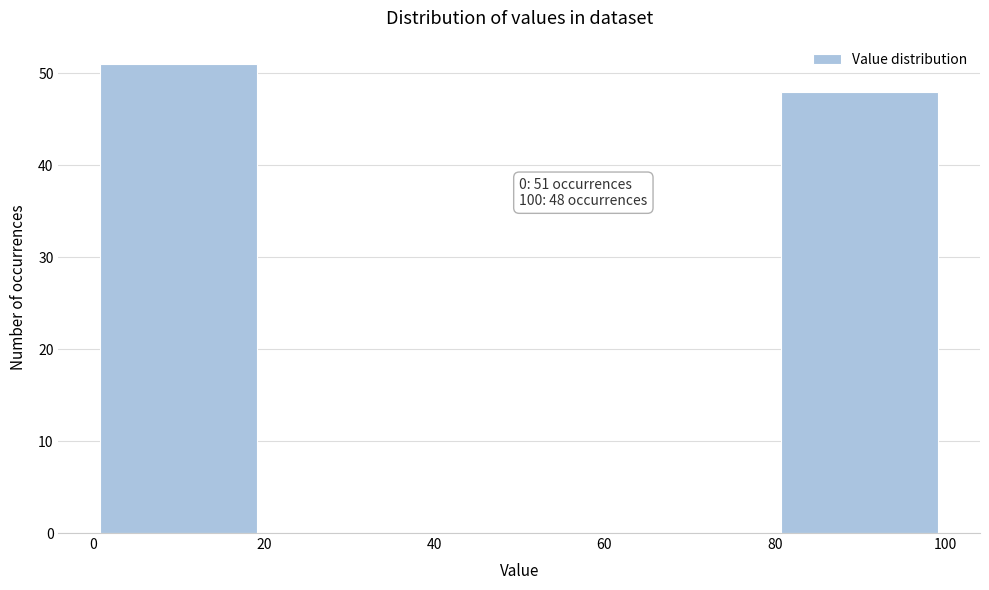

Which range on the x-axis has the tallest bar?

0 to 20